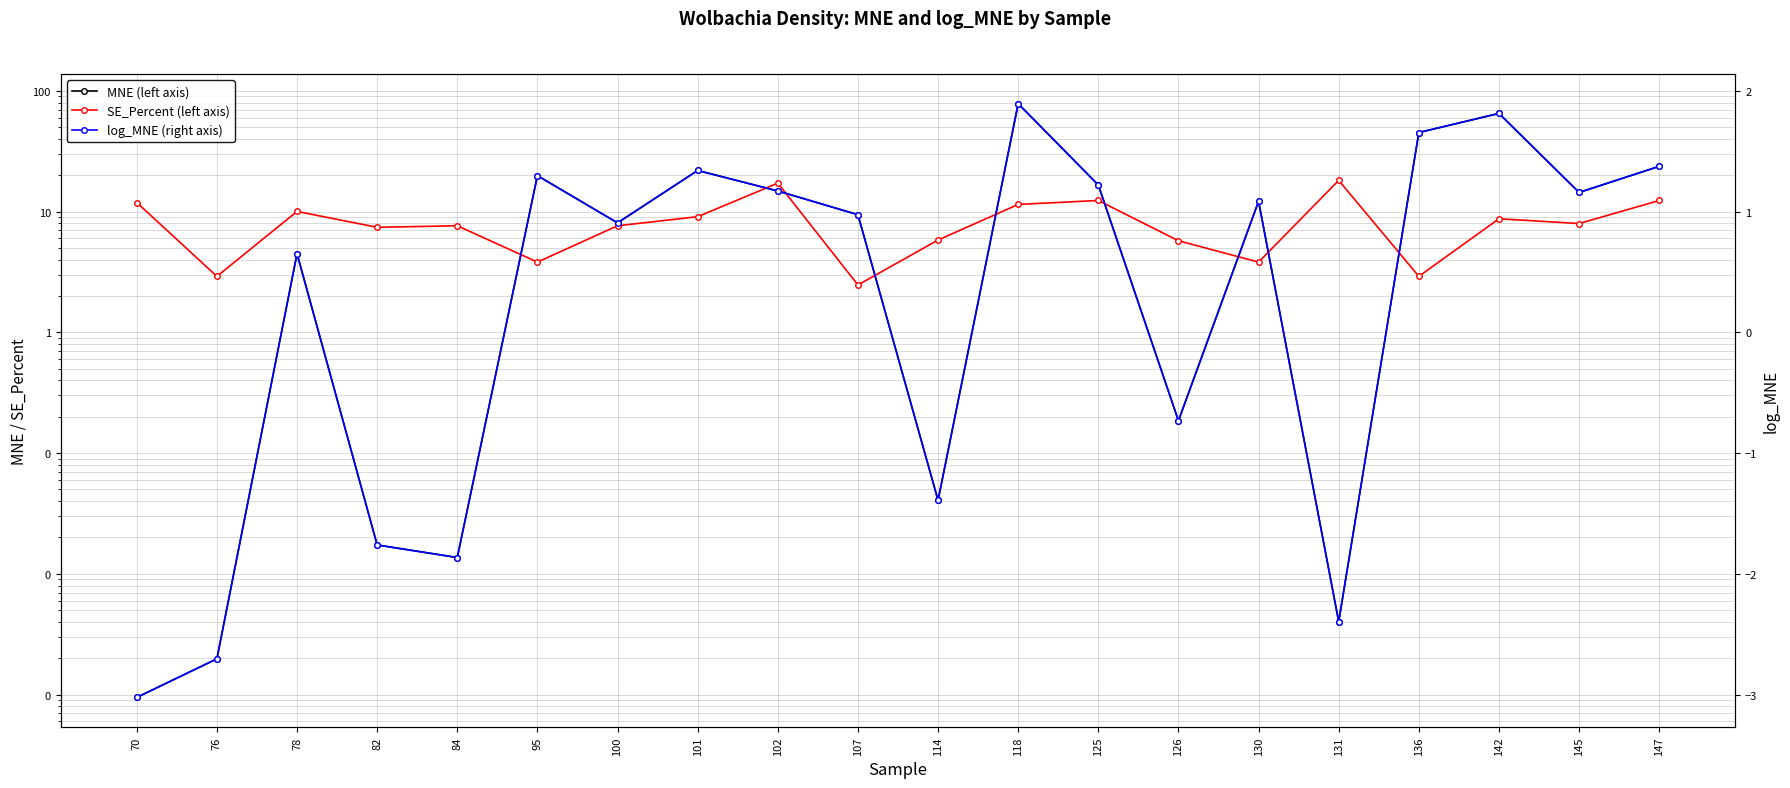

At which label is log_MNE (right axis) closest to 0?

78